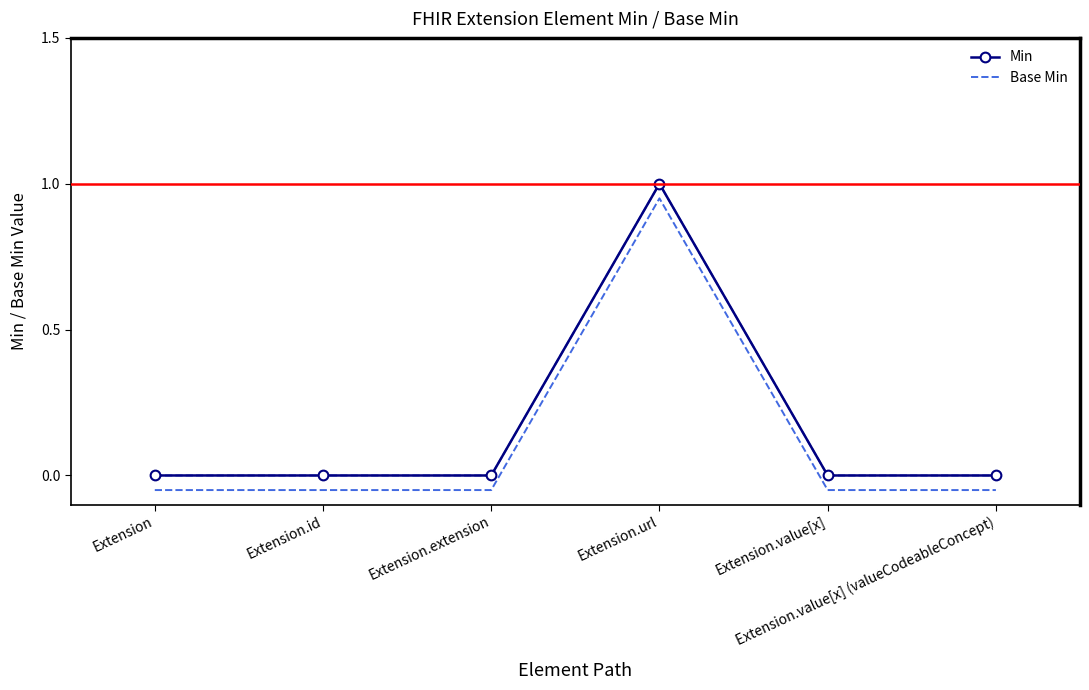

True or false: Min and Base Min cross at least once.

False